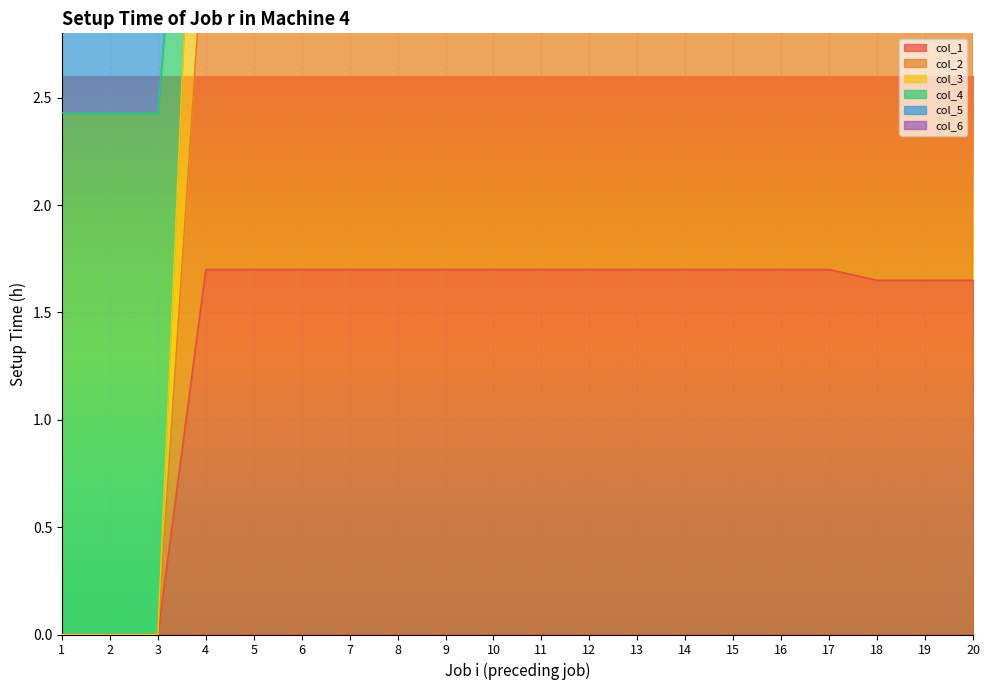

True or false: col_4 and col_3 intersect in this chart.

False